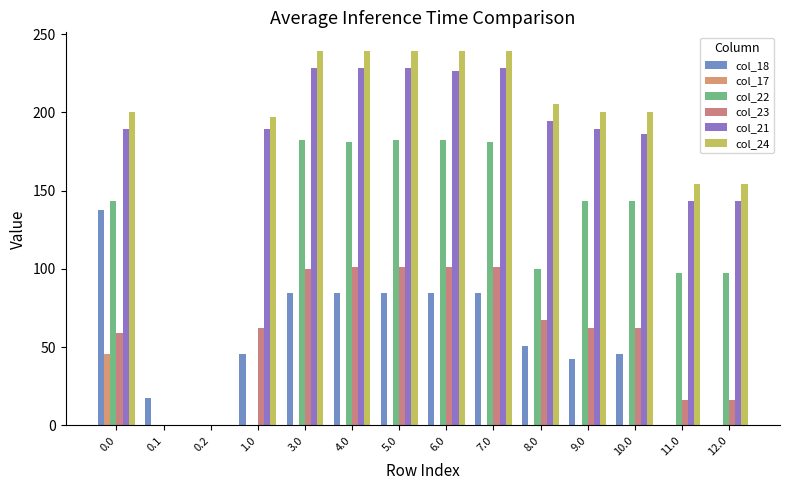

At which category does the chart reach its peak across all series?

7.0